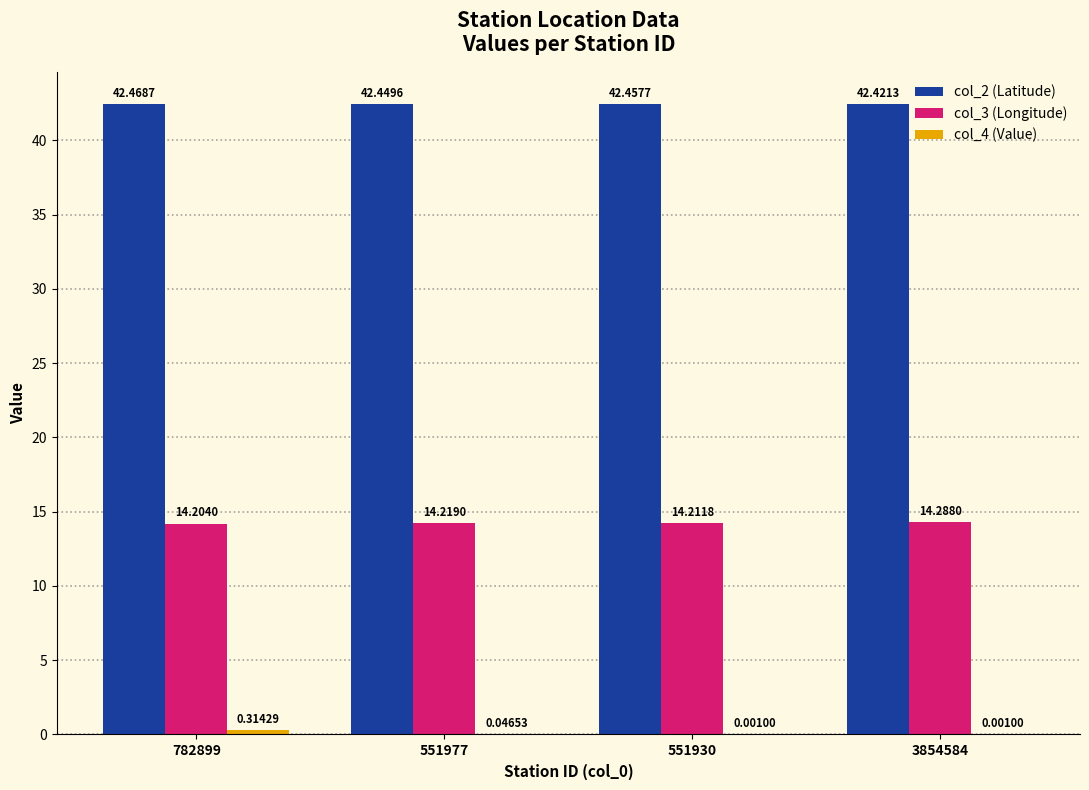

What is the difference between the col_3 (Longitude) values at 3854584 and 551930?

0.1